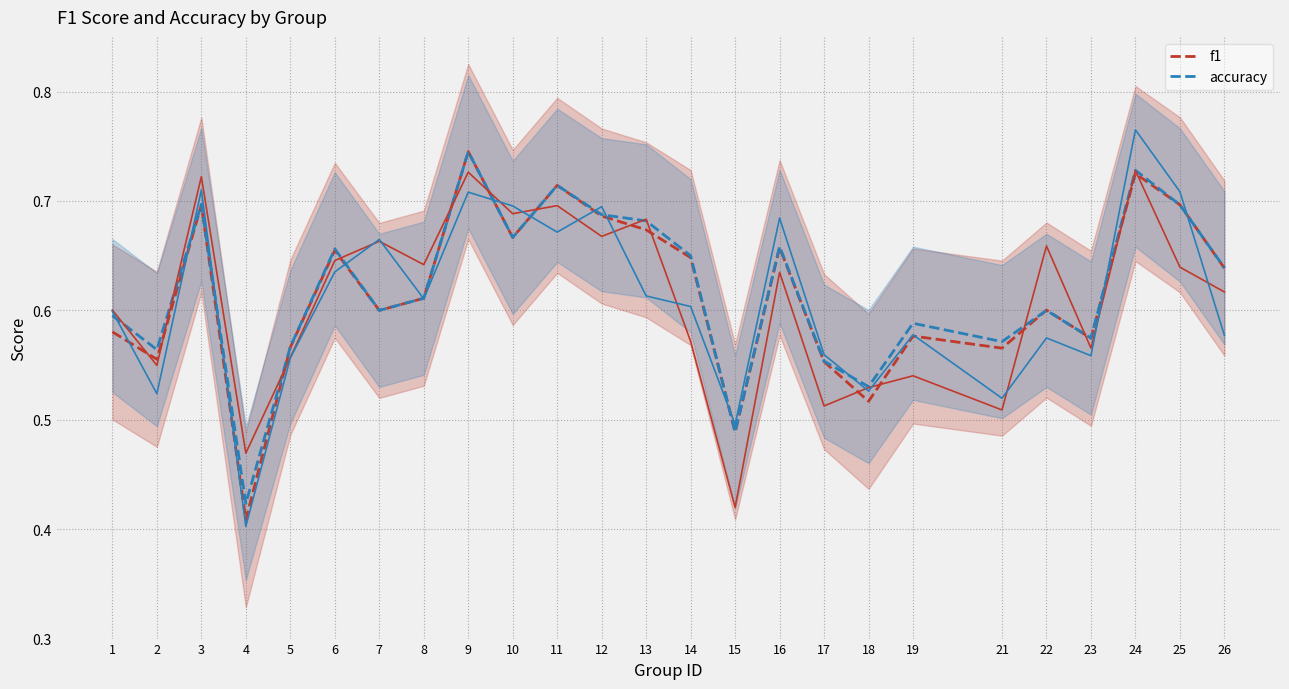

The f1 series shows 0.7 at 11. True or false?

True